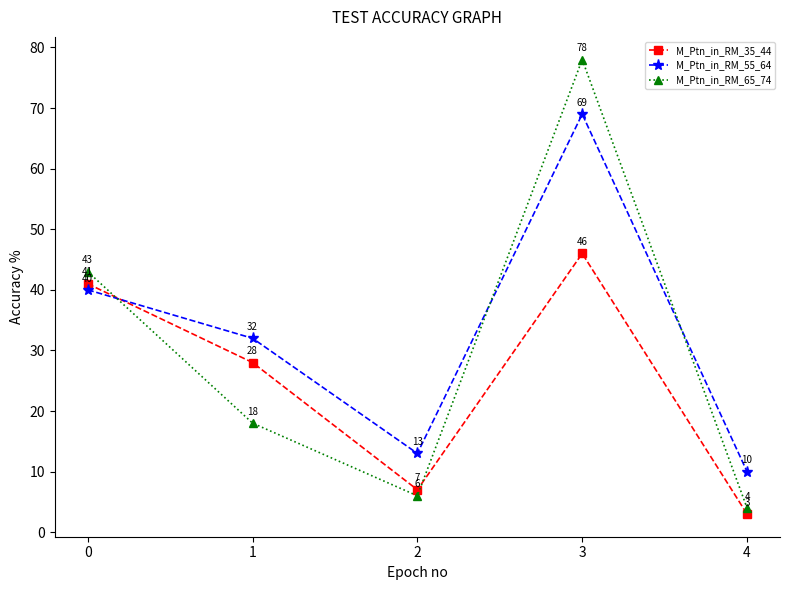

True or false: M_Ptn_in_RM_55_64 and M_Ptn_in_RM_35_44 cross at least once.

True